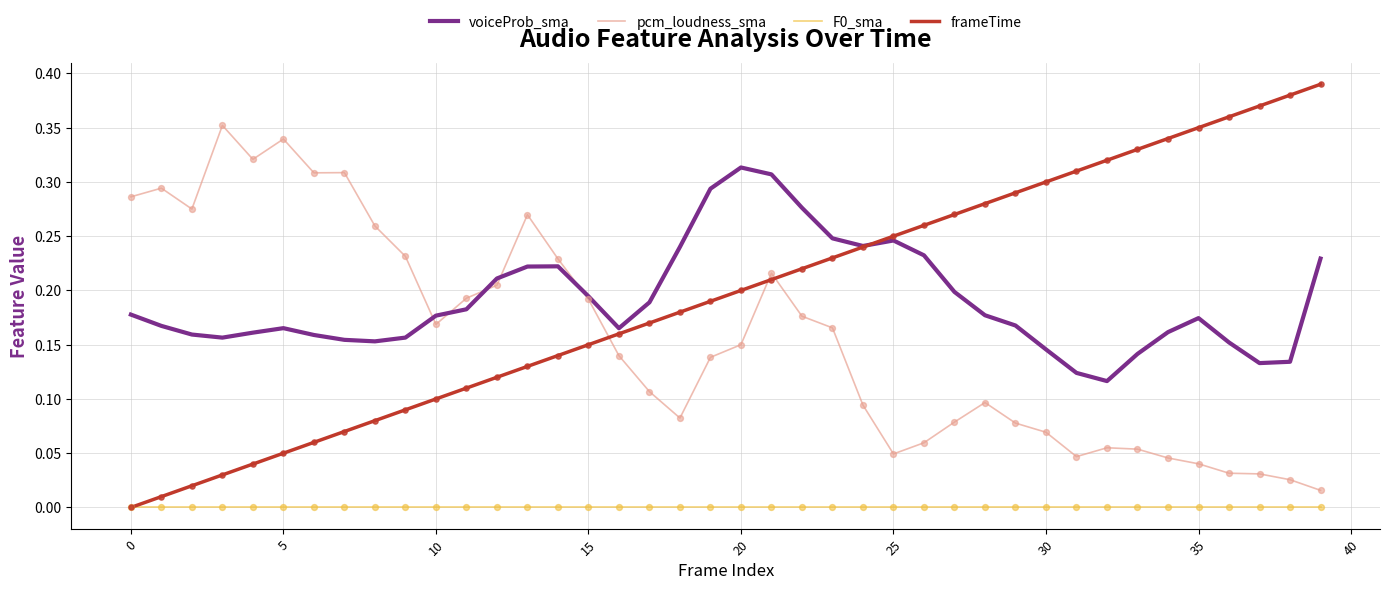

True or false: voiceProb_sma and F0_sma intersect in this chart.

False